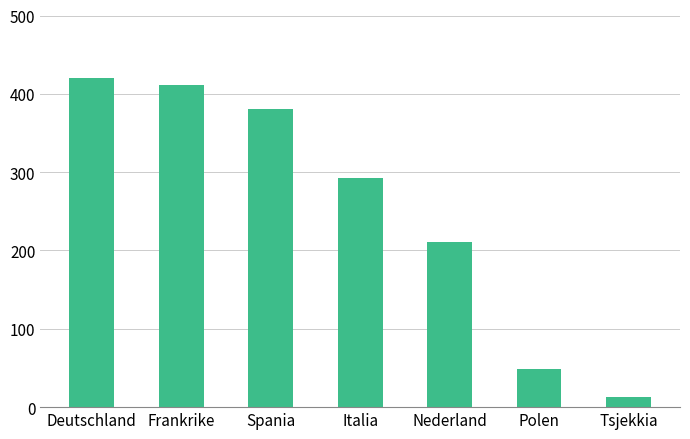

What is the label of the 4th bar from the left?

Italia